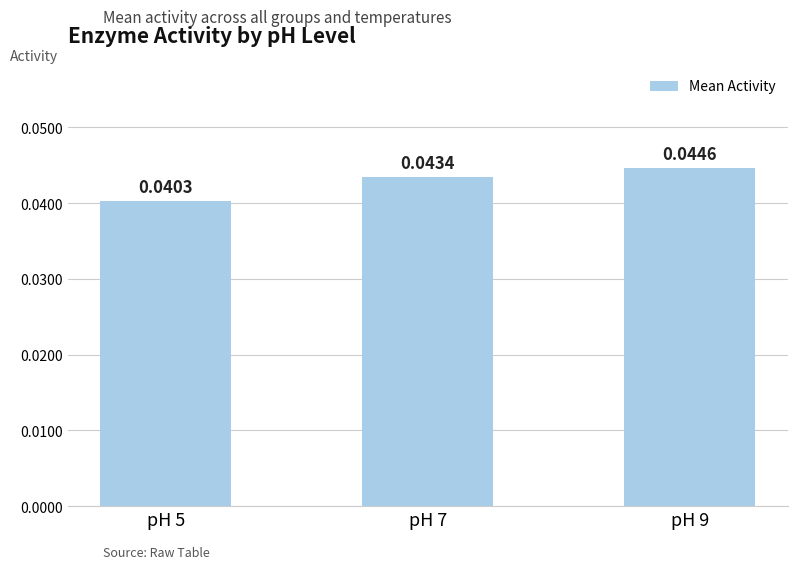

Count the values in the range 0 to 1.

3